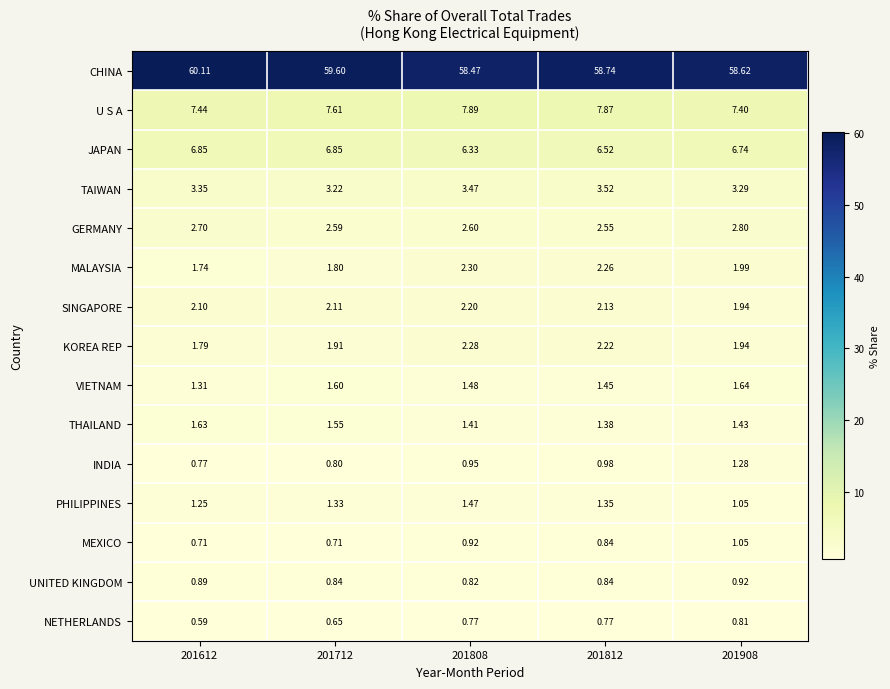

Between 201612 and 201712, which series saw the biggest shift?

CHINA